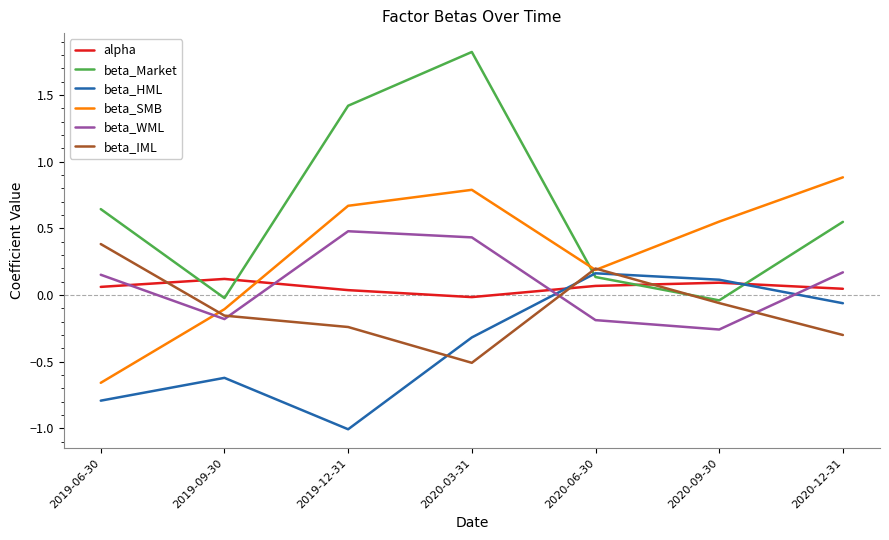

Between 2020-03-31 and 2020-12-31, which series saw the biggest shift?

beta_Market